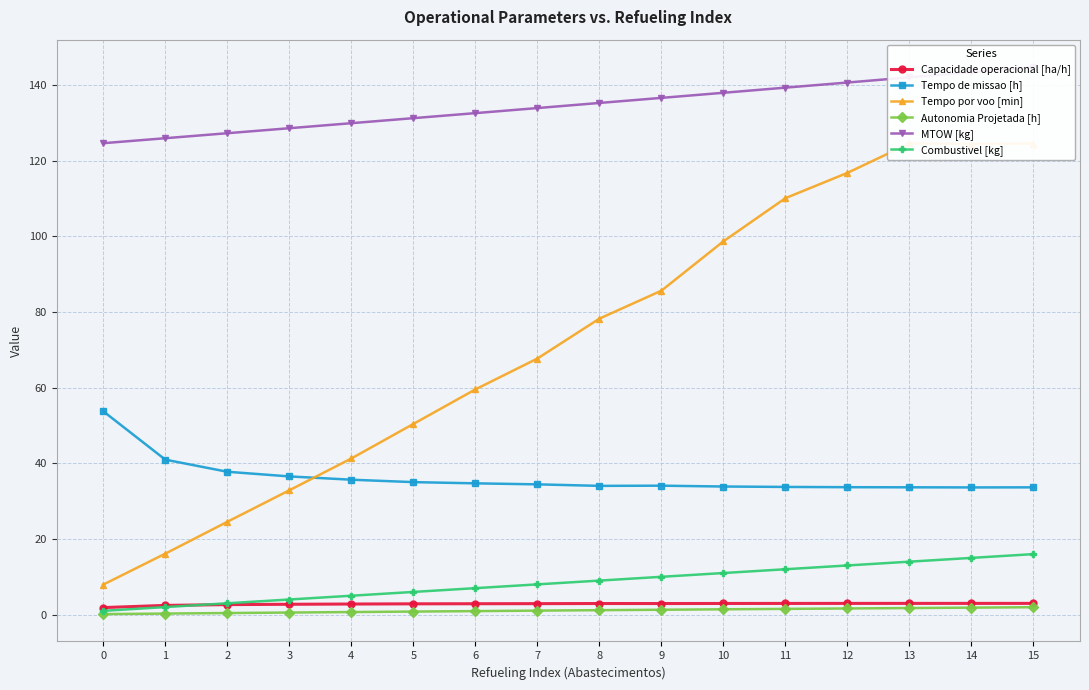

Does the chart display data point markers on the line(s)?

Yes